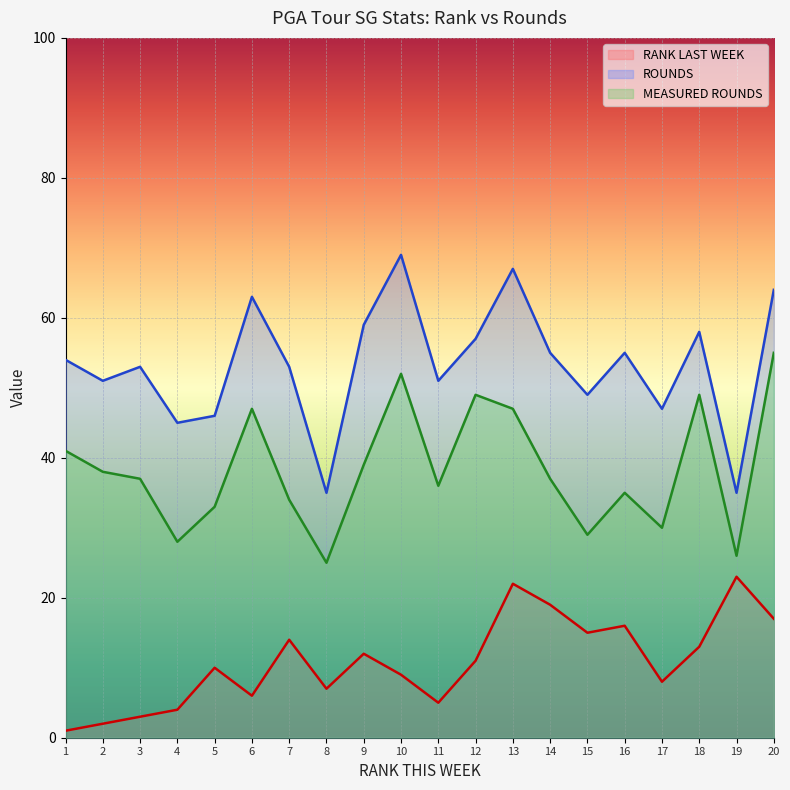

The MEASURED ROUNDS series shows 30 at 13. True or false?

False